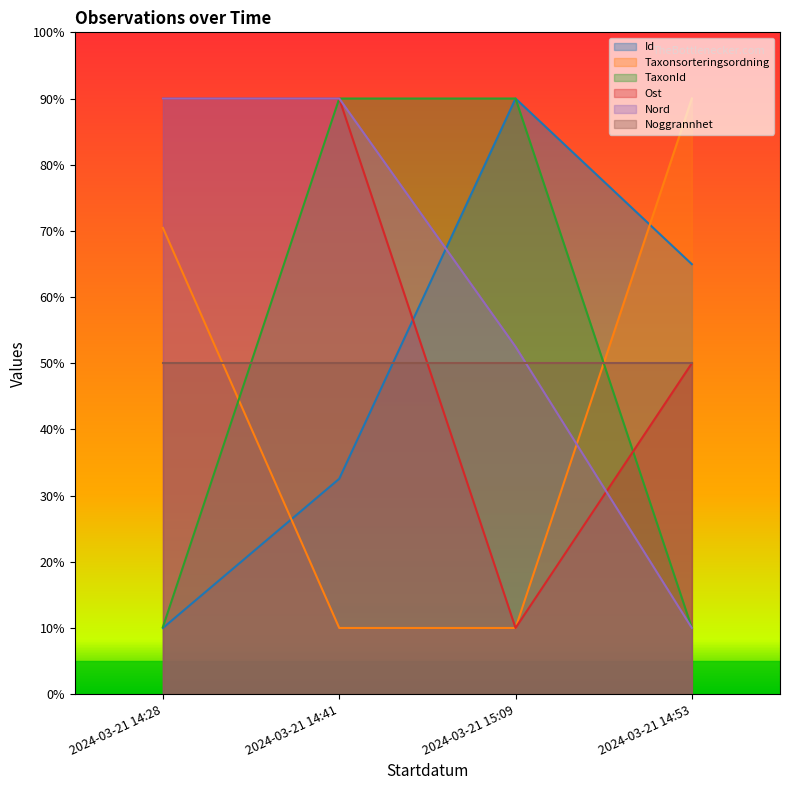

What is the total value across all series at 2024-03-21 14:28?

320.6